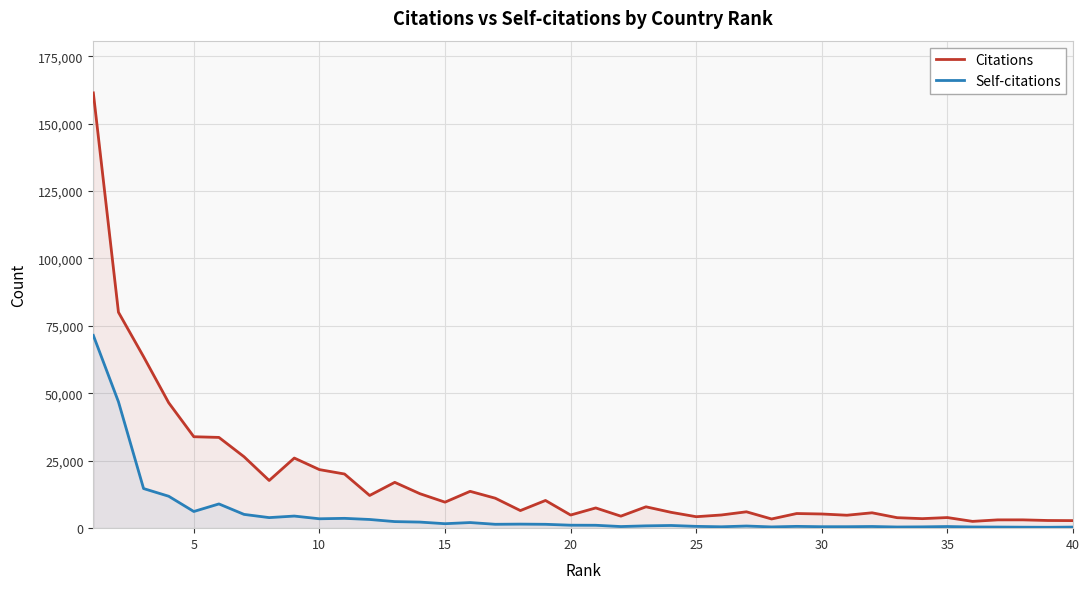

What is the smallest value displayed?

334